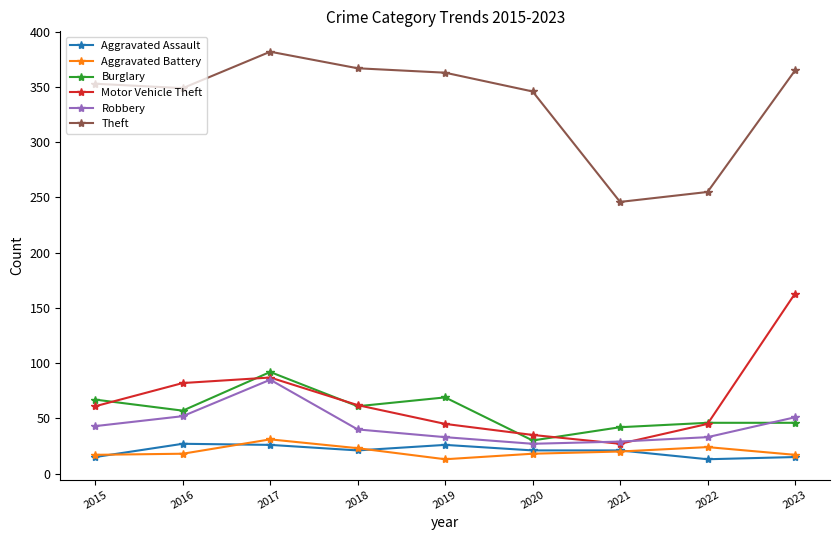

How many lines are shown in the chart?

6